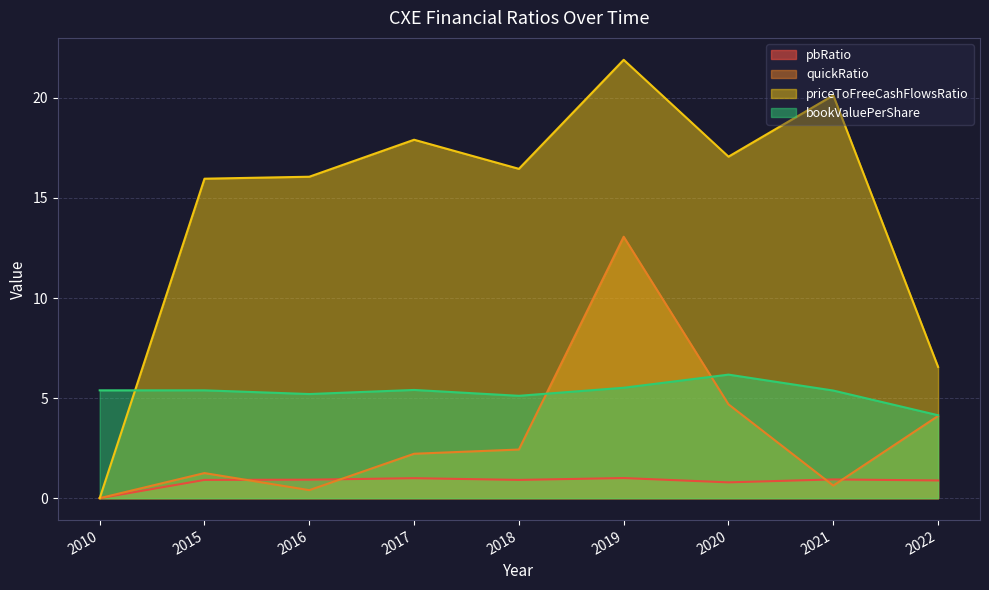

At how many categories does at least one series exceed 11?

7